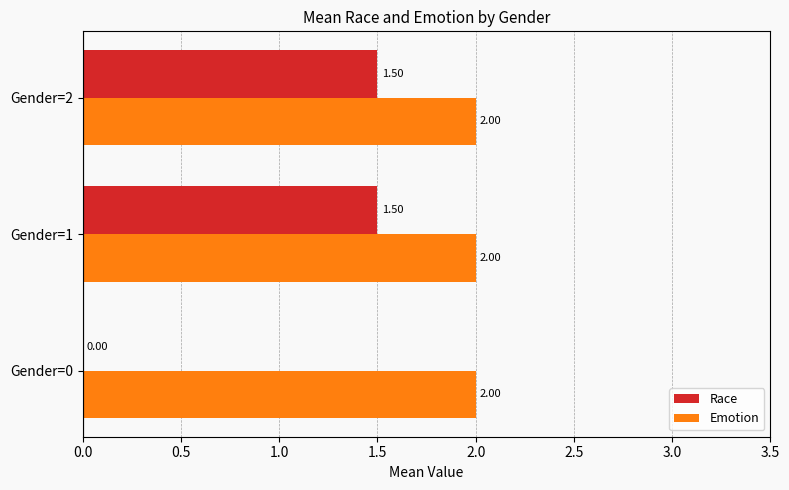

Which series has the largest total across all categories?

Emotion